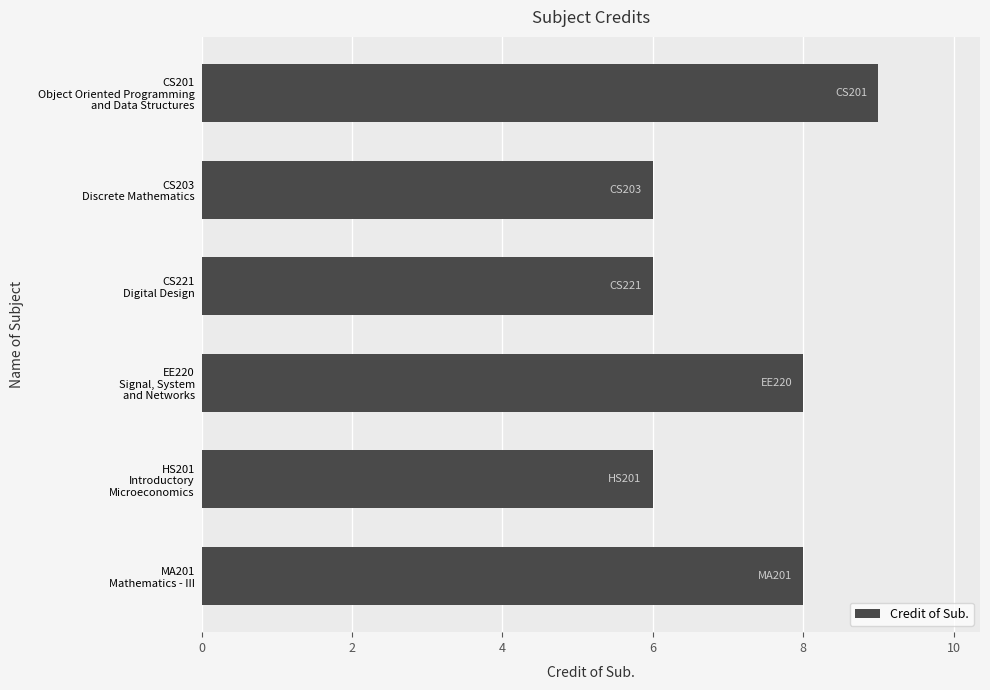

Reading bottom to top, what are all the values shown in this chart?

8	6	8	6	6	9